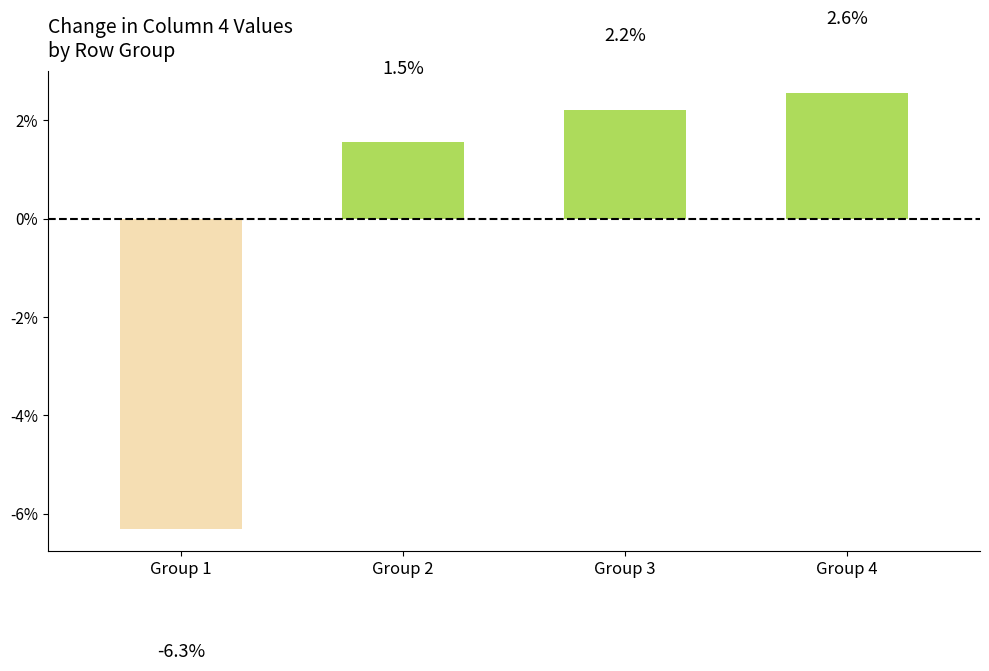

The chart shows a value of -3.4 at Group 1. True or false?

False